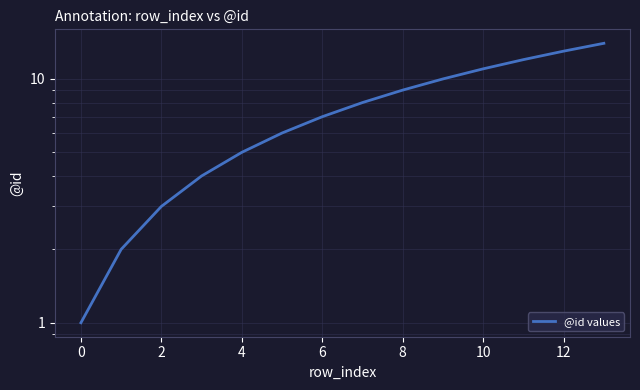

What is the average value?

8